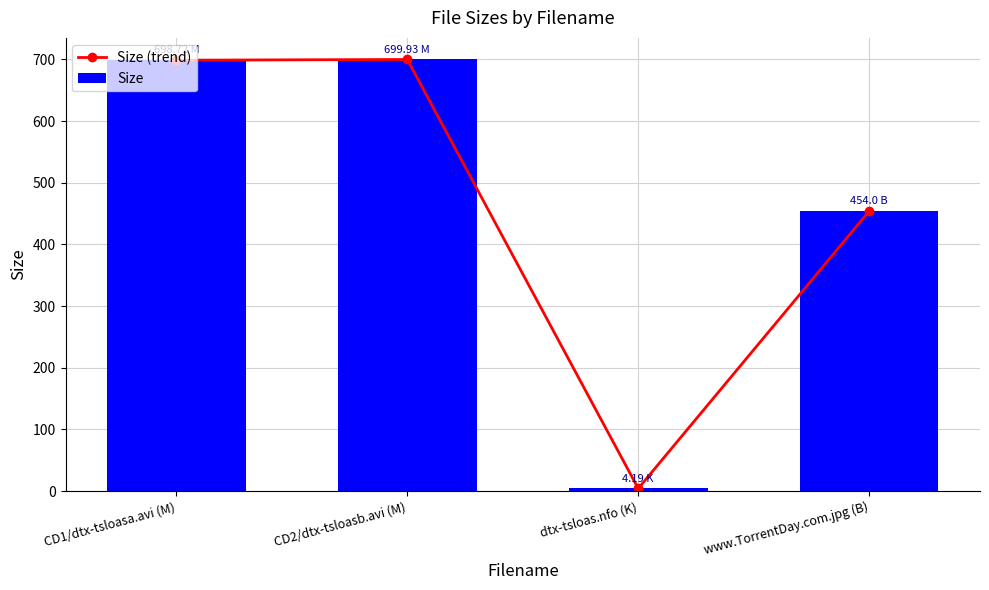

Are the bars horizontal?

No